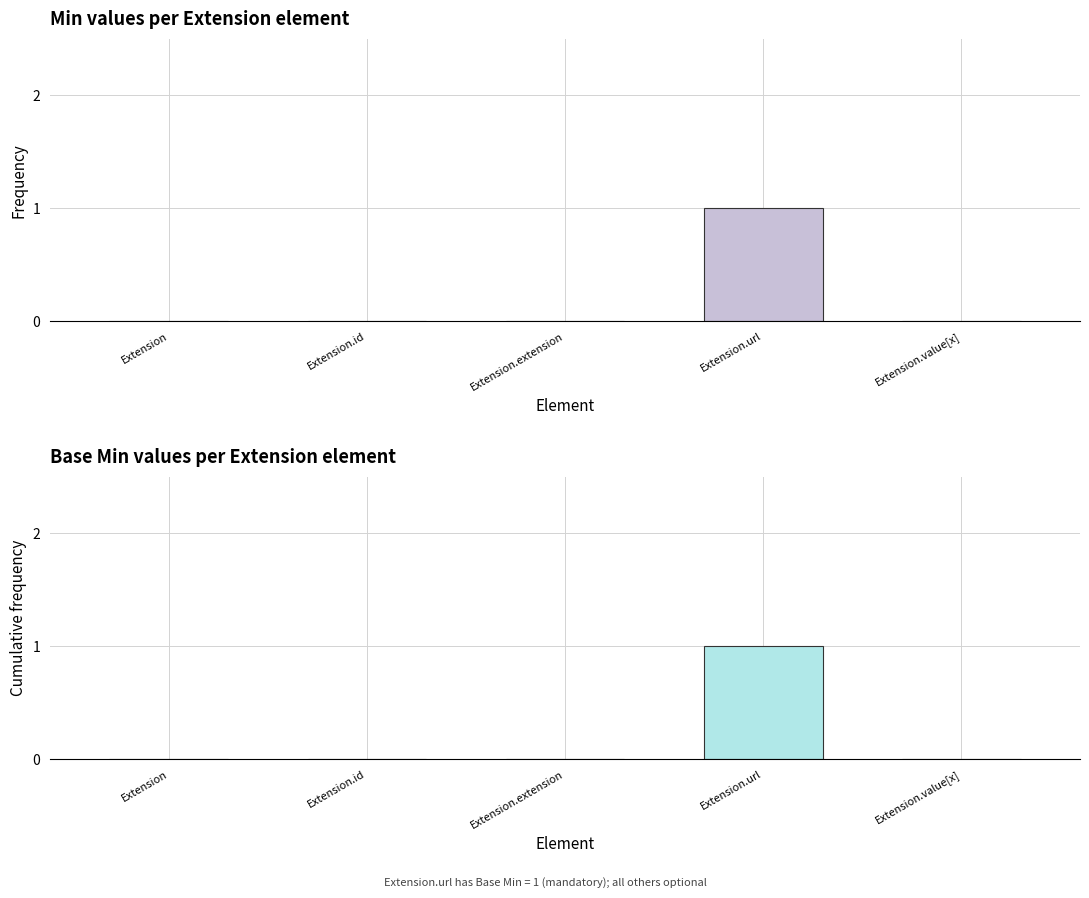

Is it true that Min equals 0 at Extension.extension?

True